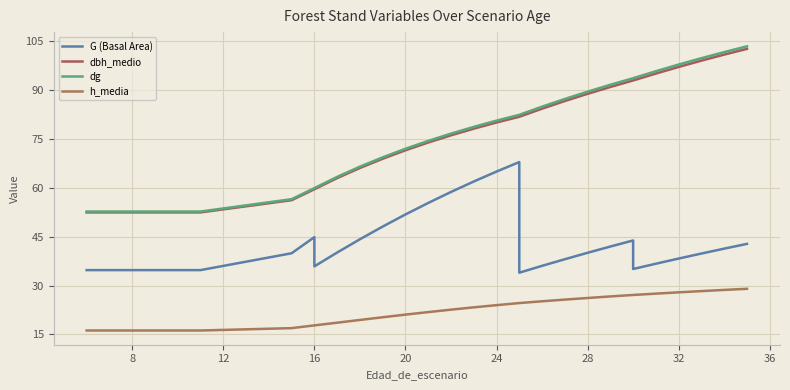

True or false: G (Basal Area) and dbh_medio cross at least once.

False